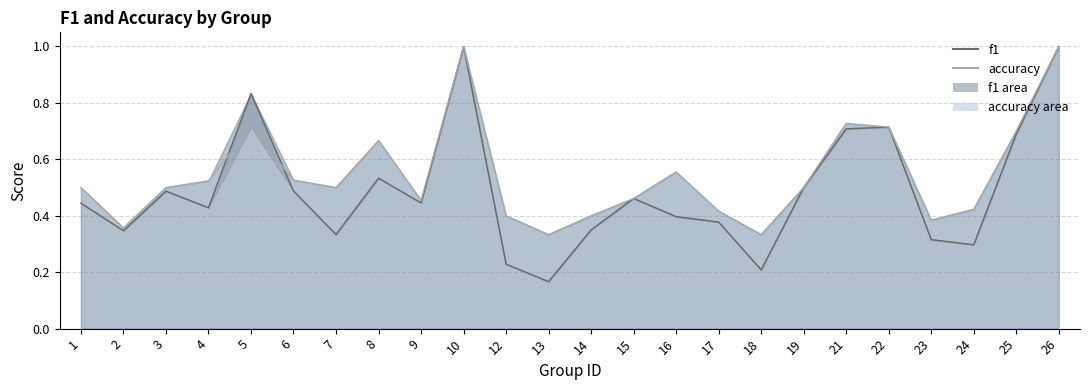

Count the f1 values in the range 0 to 1.

24